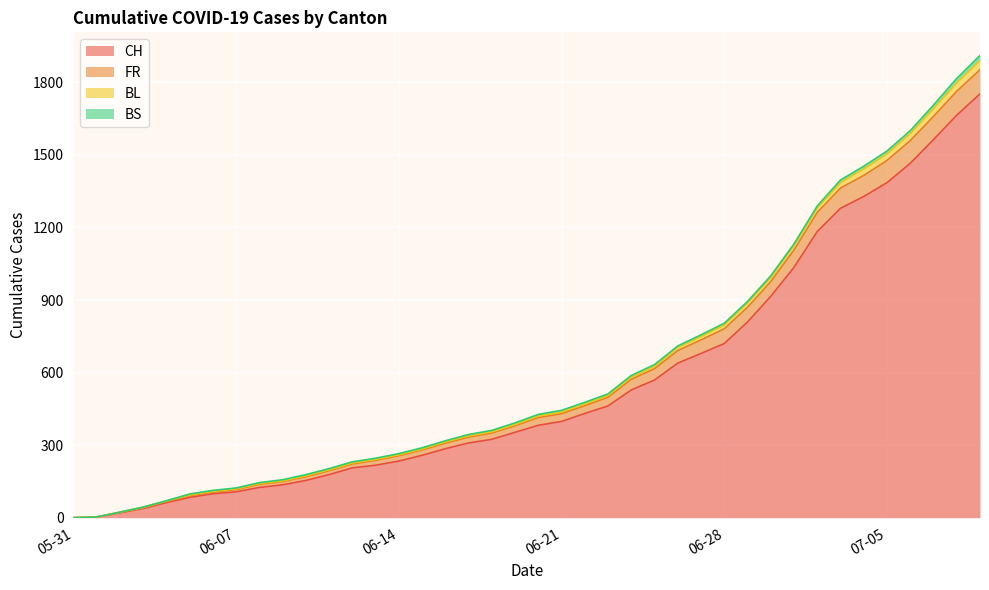

What is the difference between the maximum and minimum values in the CH series?

1752